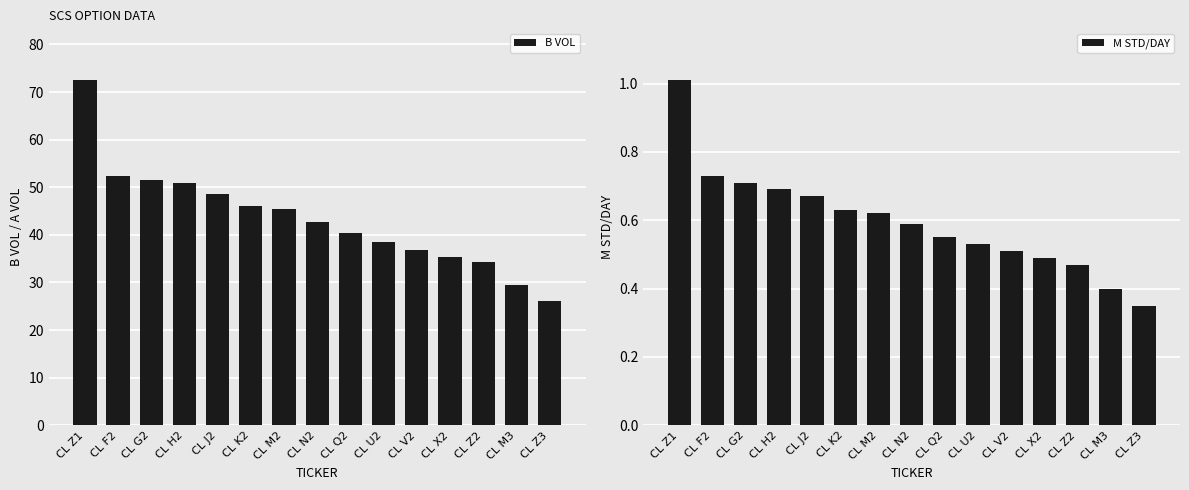

List the series in order of their peak value, highest first.

B VOL, M STD/DAY